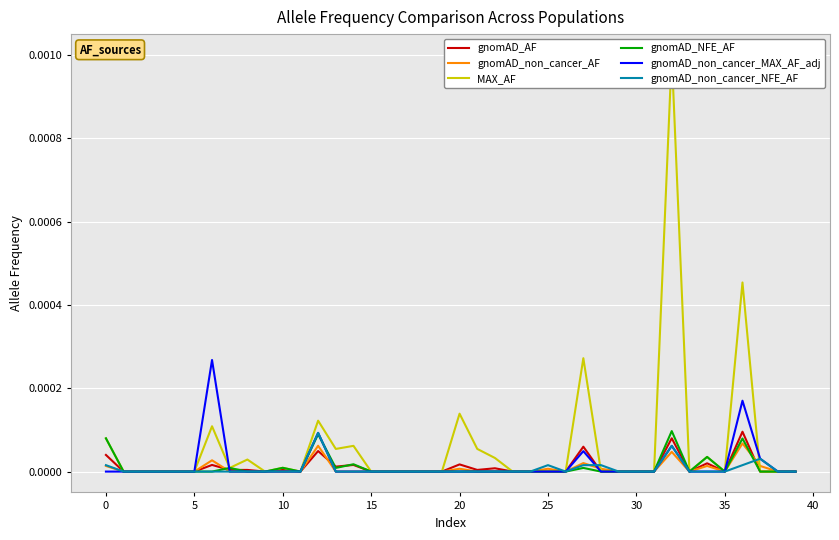

At which category is the sum across all series the highest?

32